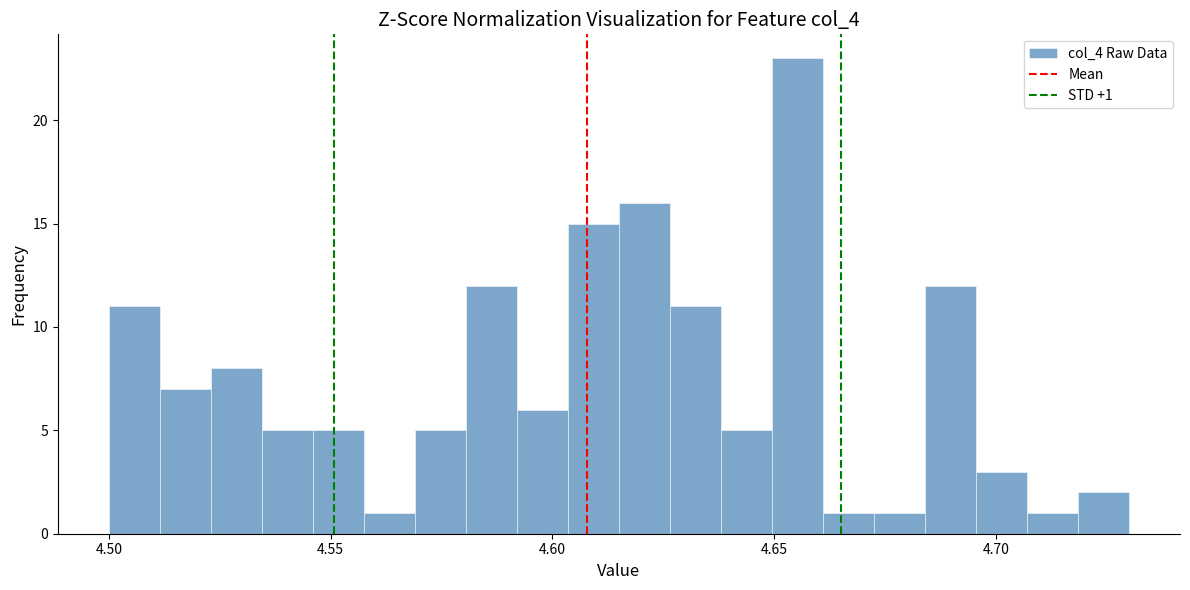

Around what value on the x-axis is the tallest bar? Give the approximate position of its centre, as read against the axis.

4.655